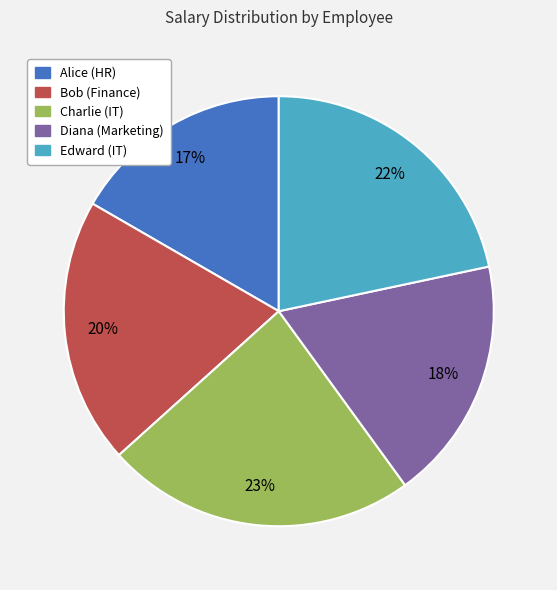

Does Edward (IT) account for over 50% of the chart?

No